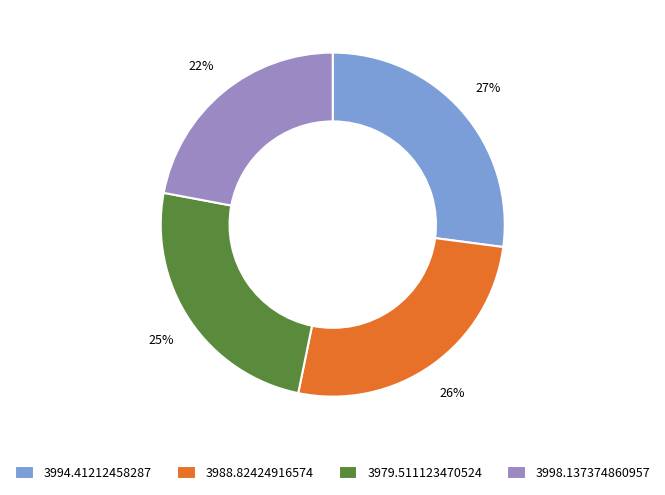

Which slice is the largest?

3994.41212458287